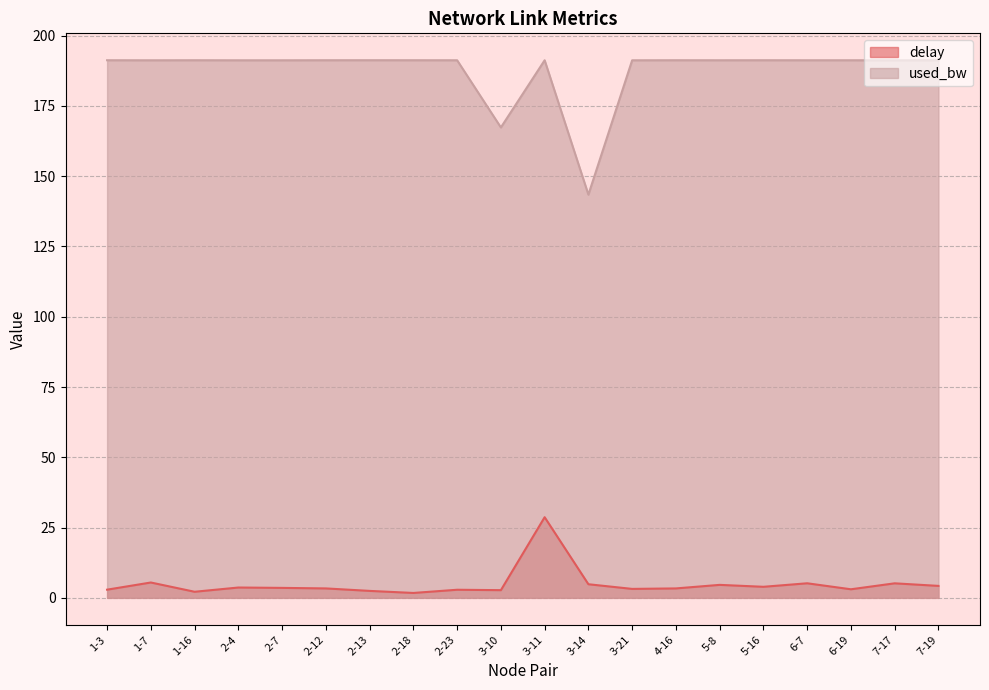

What is the total value across all series at 7-17?

196.4